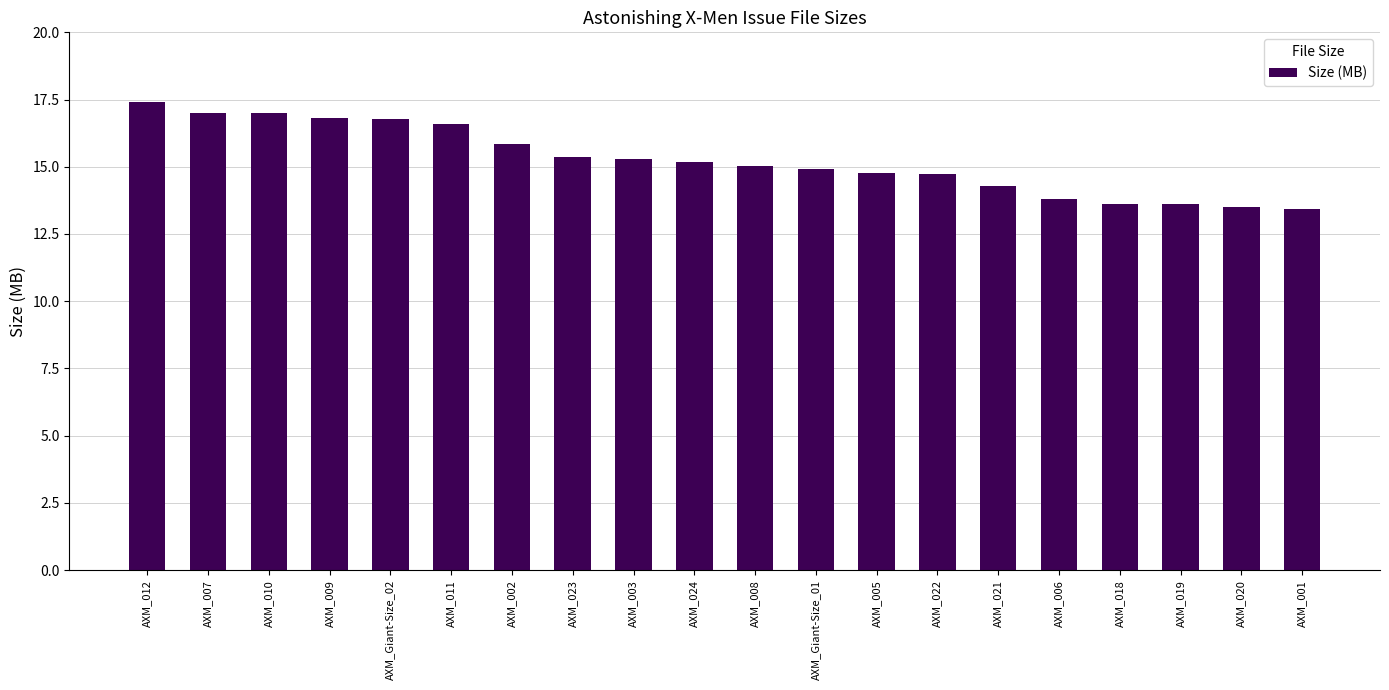

Which label corresponds to the largest value in the chart?

AXM_012